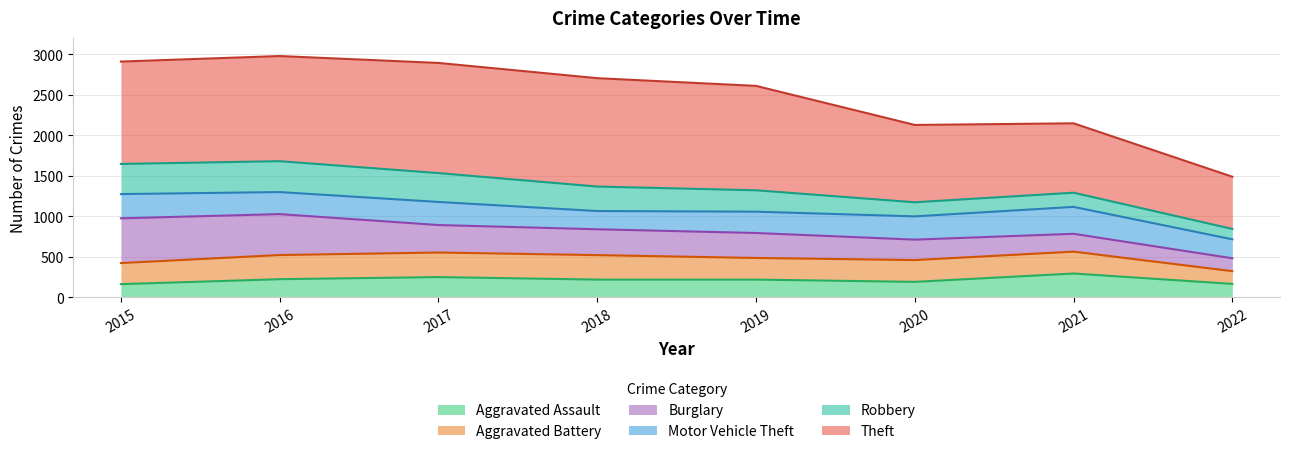

What is the sum of all Aggravated Assault values?

1734